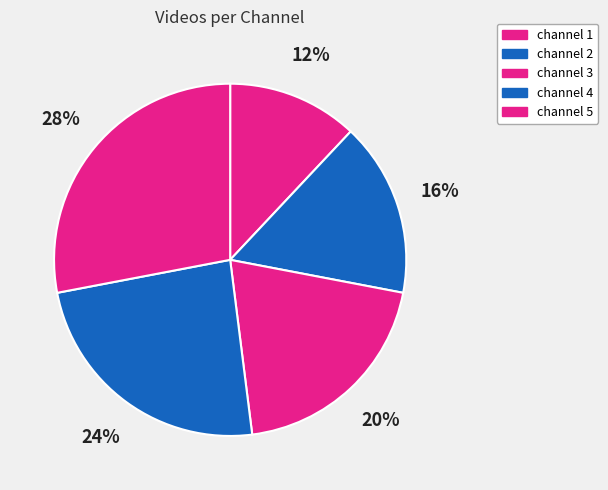

True or false: channel 3 accounts for 20% of the total.

True